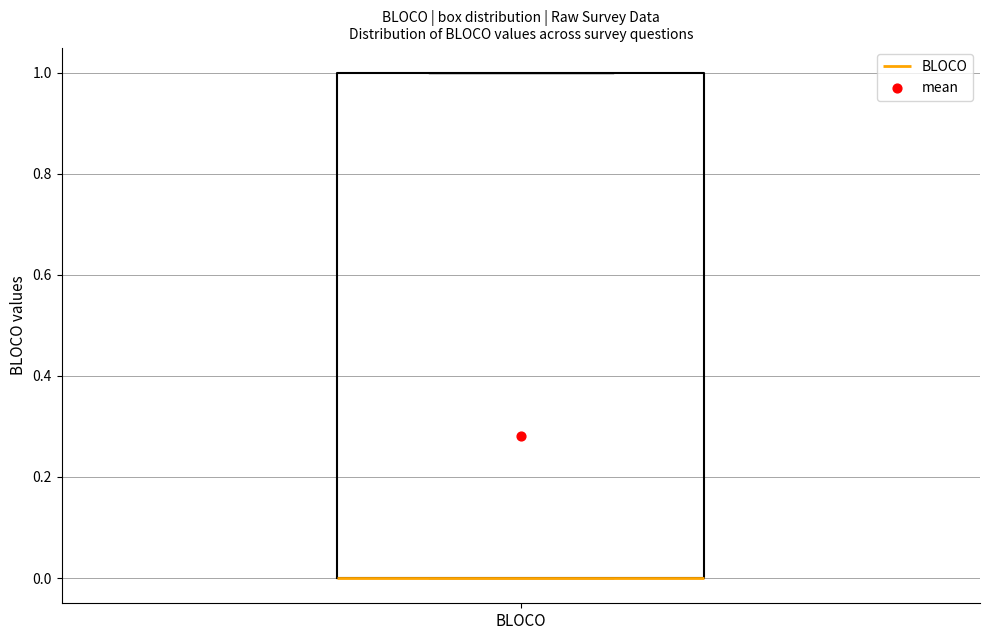

Where is the upper edge of the box for BLOCO on the y-axis? The values are not printed on the chart, so give them approximately, as read against the axis.

1